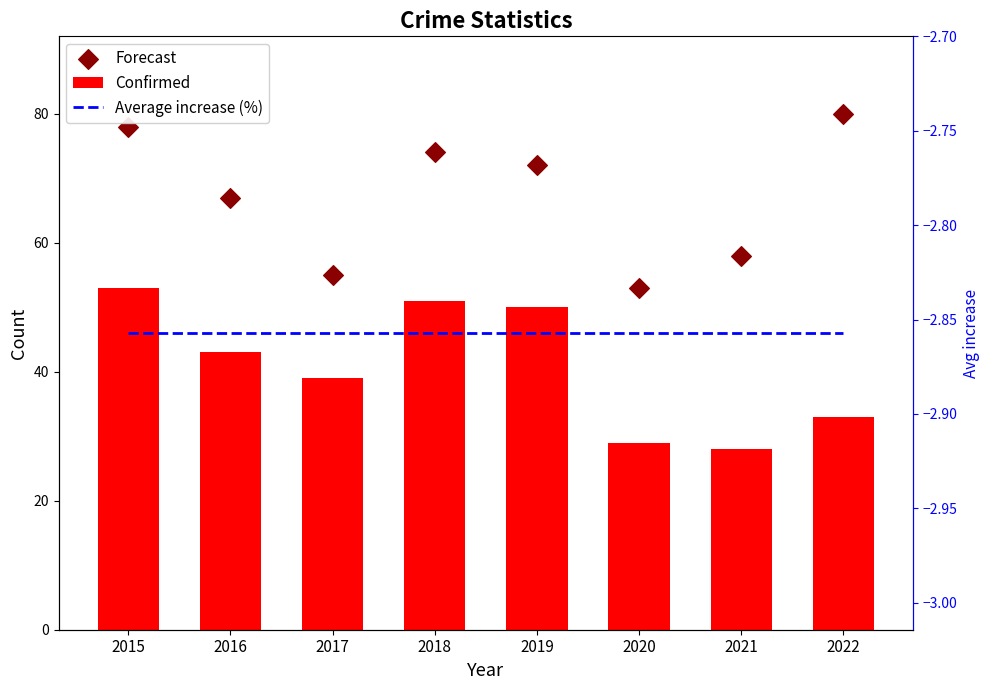

Is the value of Confirmed at 2021 greater than the value of Average increase (%) at 2021?

Yes